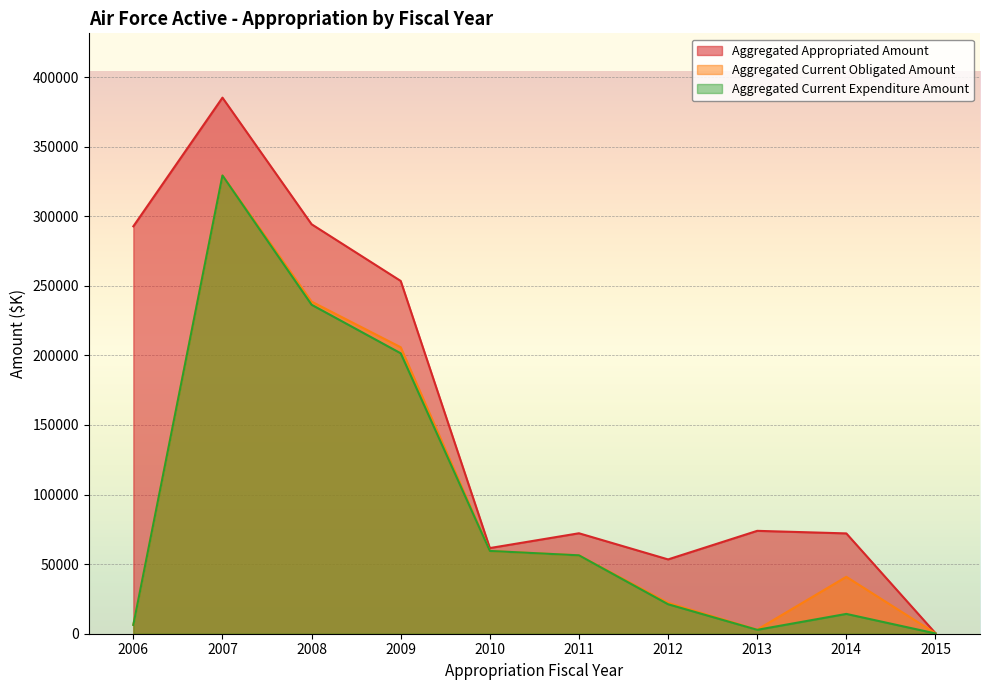

Where does the Aggregated Current Obligated Amount series first go above 56338?

2007